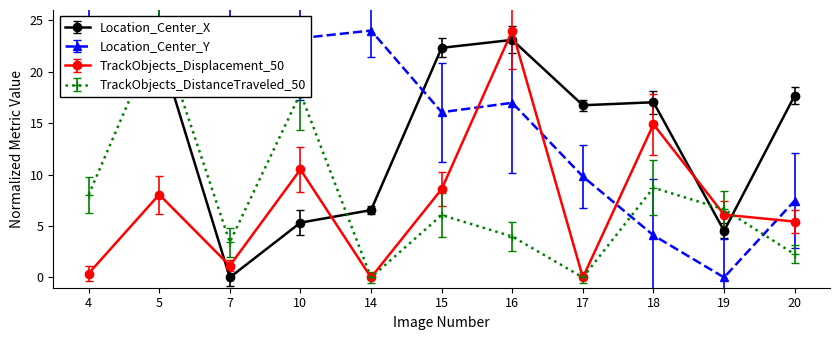

Which series changed the most between 10 and 17?

TrackObjects_DistanceTraveled_50